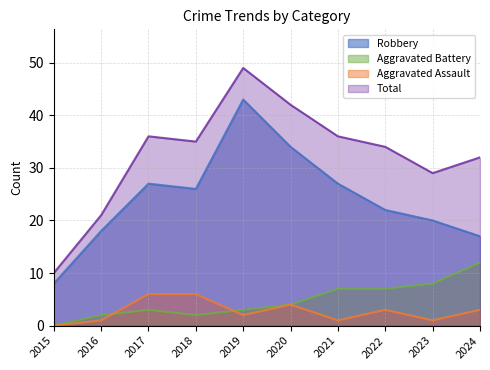

What is the value of the Aggravated Battery point at the 8th from the left?

7